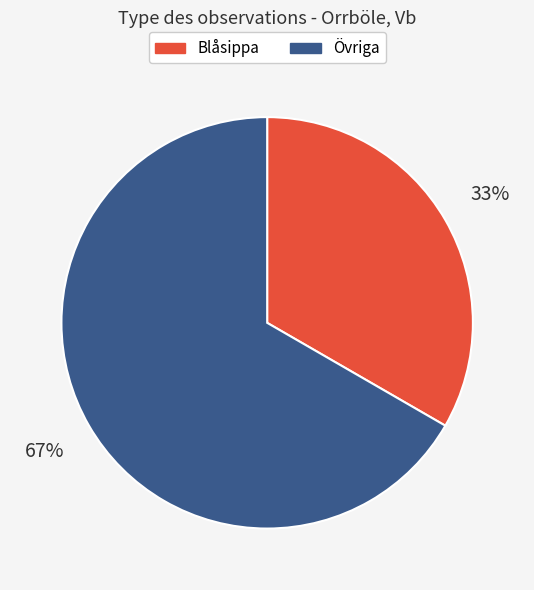

What is the majority slice?

Övriga